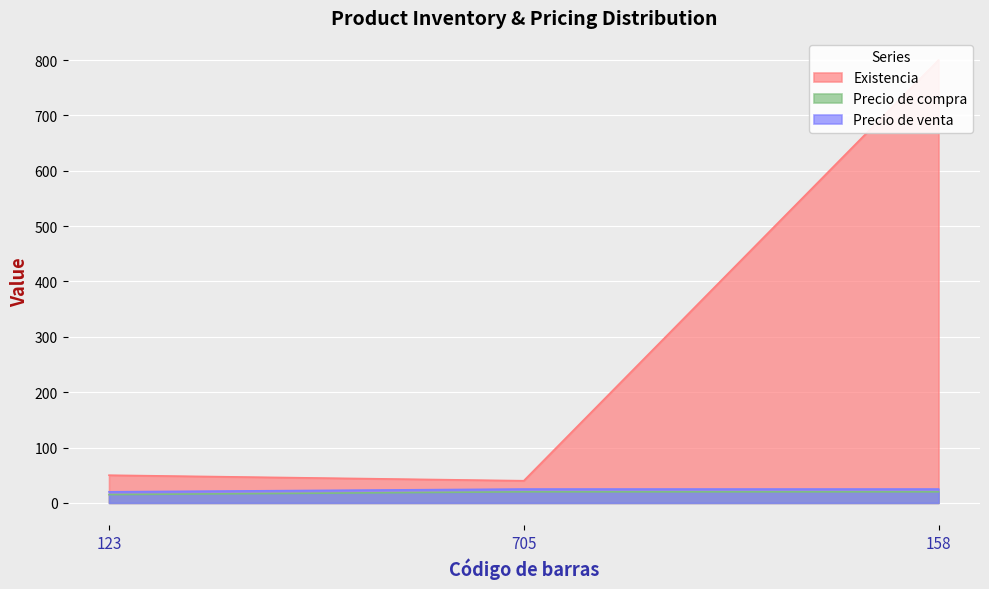

Reading left to right, what are all the values shown in this chart?

Existencia: 123=50	705=40	158=800
Precio de compra: 123=15	705=20	158=20
Precio de venta: 123=20	705=25	158=25